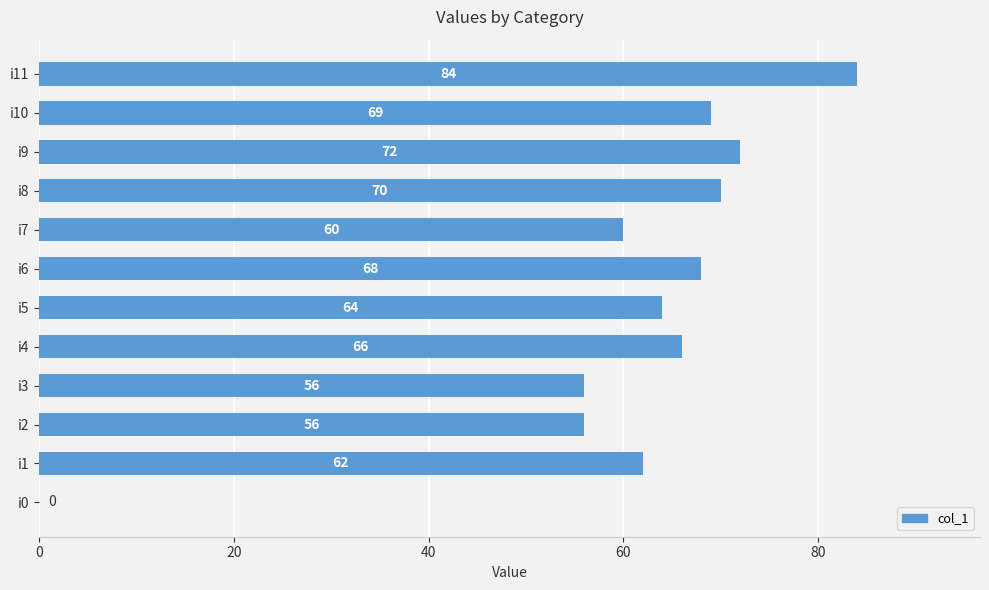

Between i0 and i3, which is larger?

i3